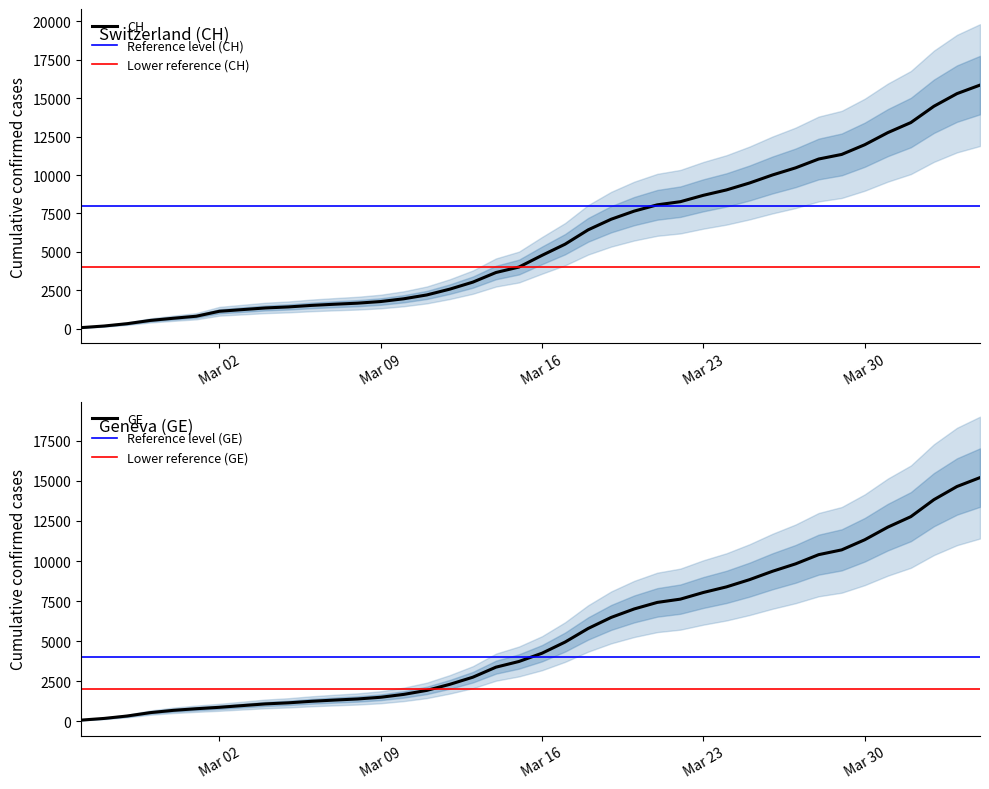

How many values in the GE series are below 4248?

20